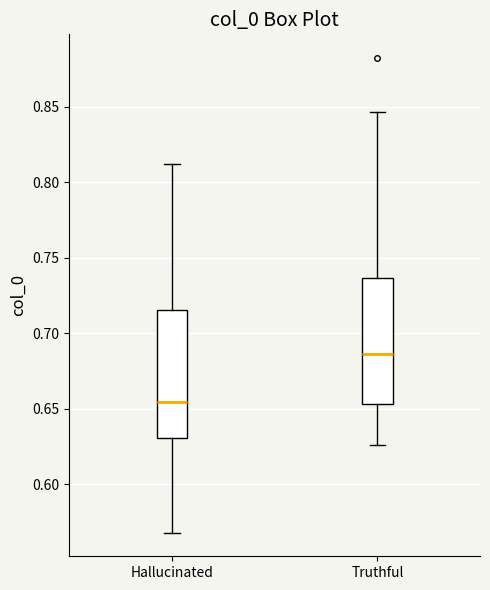

Where does the median line of the box for Truthful sit on the y-axis? The values are not printed on the chart, so give them approximately, as read against the axis.

0.685